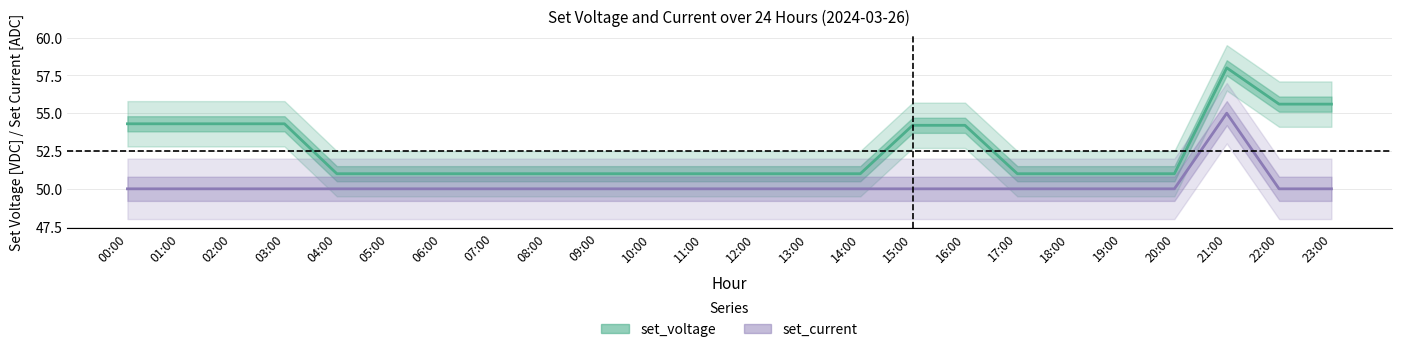

Reading left to right, list all the values displayed in this chart.

set_voltage: 00:00=54.3	01:00=54.3	02:00=54.3	03:00=54.3	04:00=51.0	05:00=51.0	06:00=51.0	07:00=51.0	08:00=51.0	09:00=51.0	10:00=51.0	11:00=51.0	12:00=51.0	13:00=51.0	14:00=51.0	15:00=54.2	16:00=54.2	17:00=51.0	18:00=51.0	19:00=51.0	20:00=51.0	21:00=58.0	22:00=55.6	23:00=55.6
set_current: 00:00=50.0	01:00=50.0	02:00=50.0	03:00=50.0	04:00=50.0	05:00=50.0	06:00=50.0	07:00=50.0	08:00=50.0	09:00=50.0	10:00=50.0	11:00=50.0	12:00=50.0	13:00=50.0	14:00=50.0	15:00=50.0	16:00=50.0	17:00=50.0	18:00=50.0	19:00=50.0	20:00=50.0	21:00=55.0	22:00=50.0	23:00=50.0